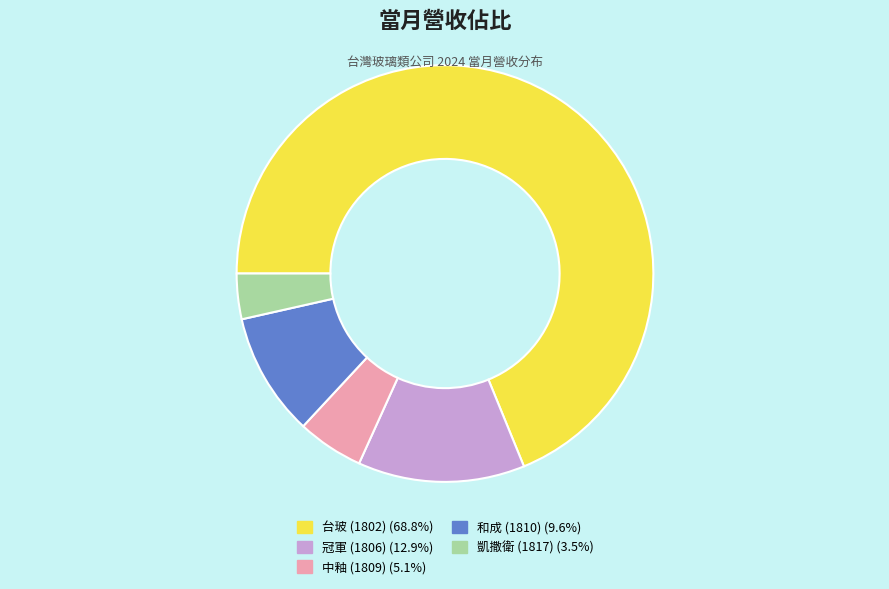

Rank the categories by value from lowest to highest.

凱撒衛 (1817), 中釉 (1809), 和成 (1810), 冠軍 (1806), 台玻 (1802)